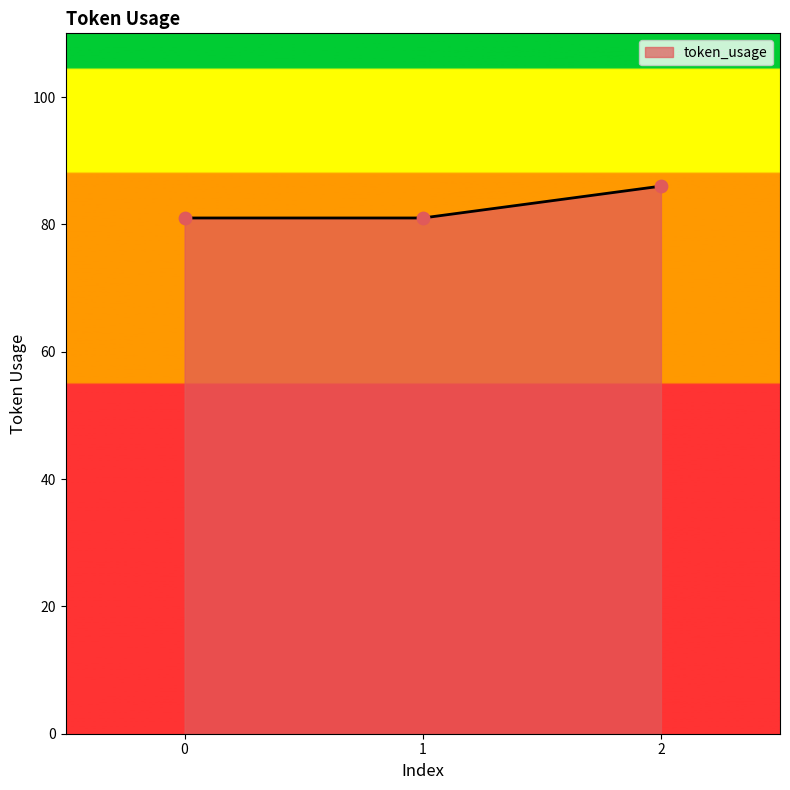

Between 2 and 0, which is larger?

2